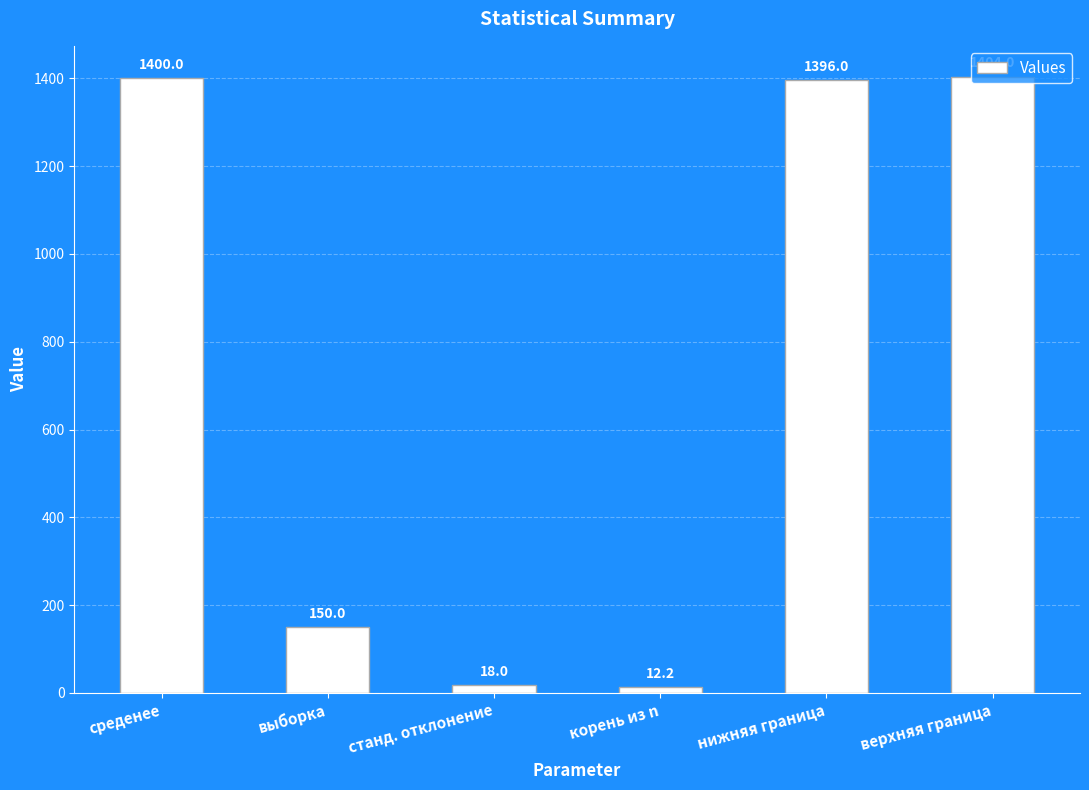

How many values are below 1395?

3